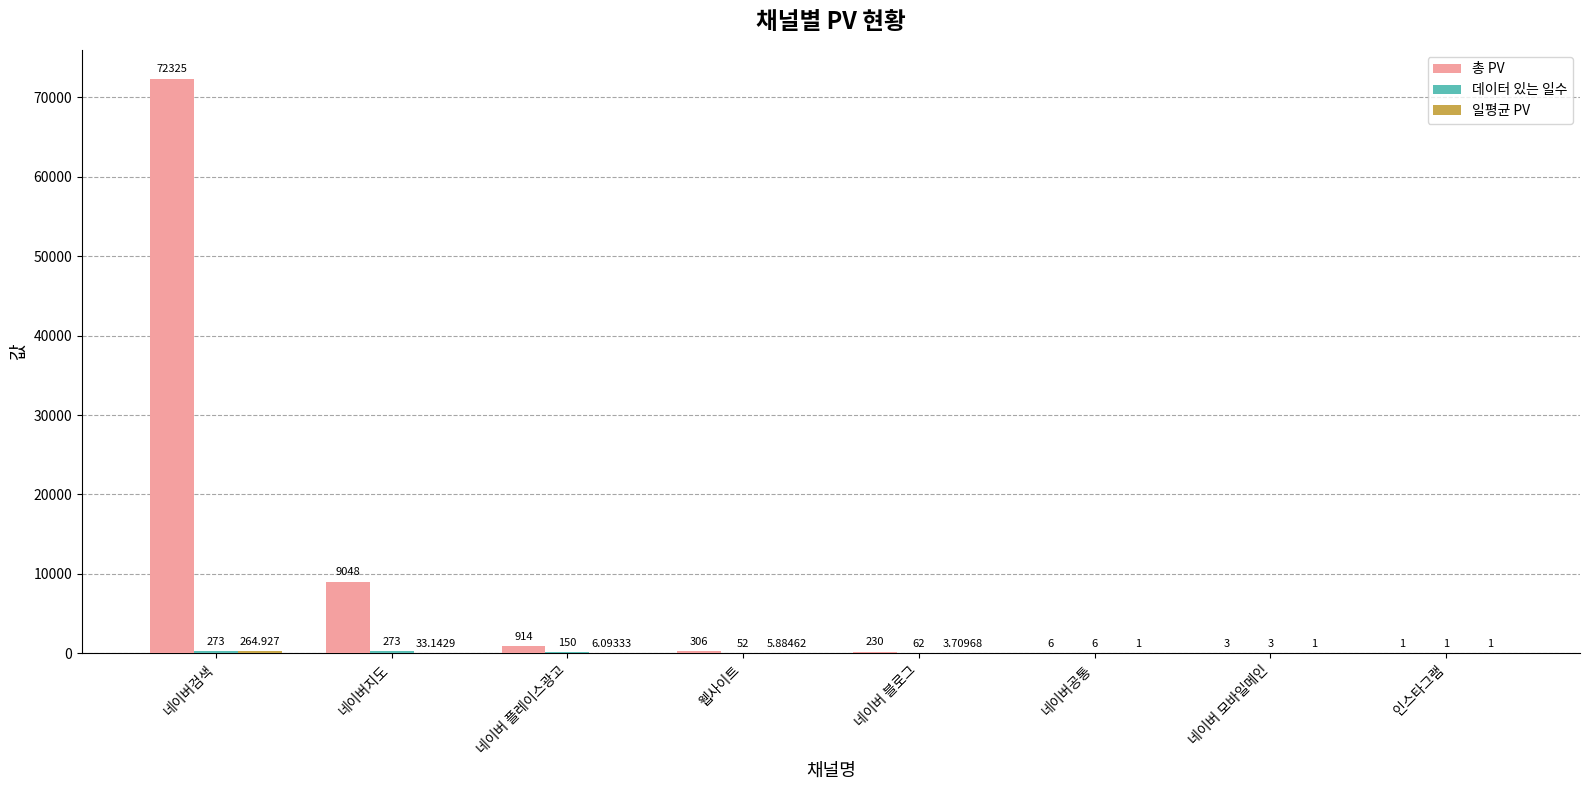

Where is 총 PV nearest to the value 36163?

네이버지도